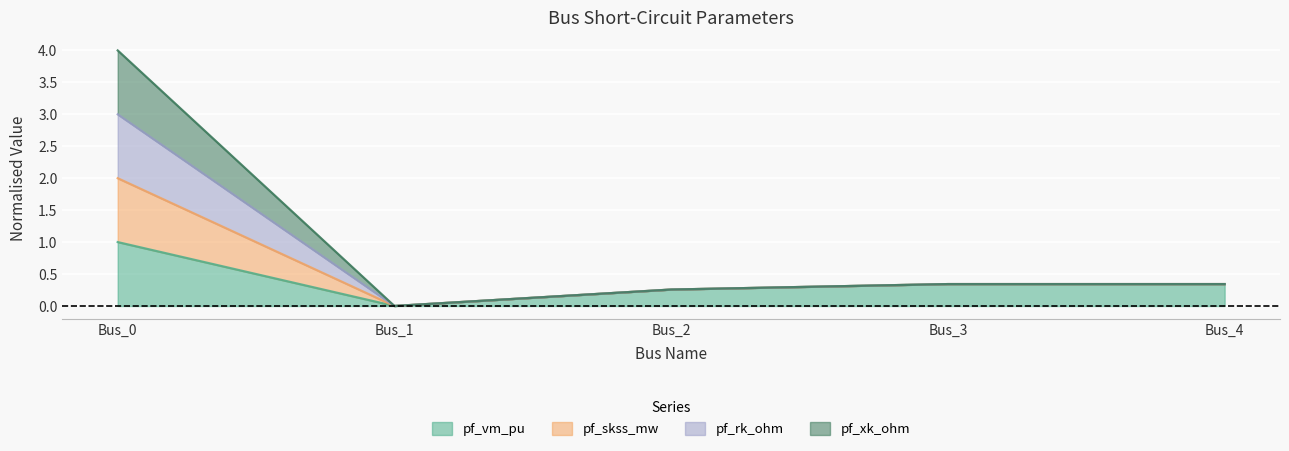

True or false: pf_vm_pu has a value of 0.3 at Bus_3.

True